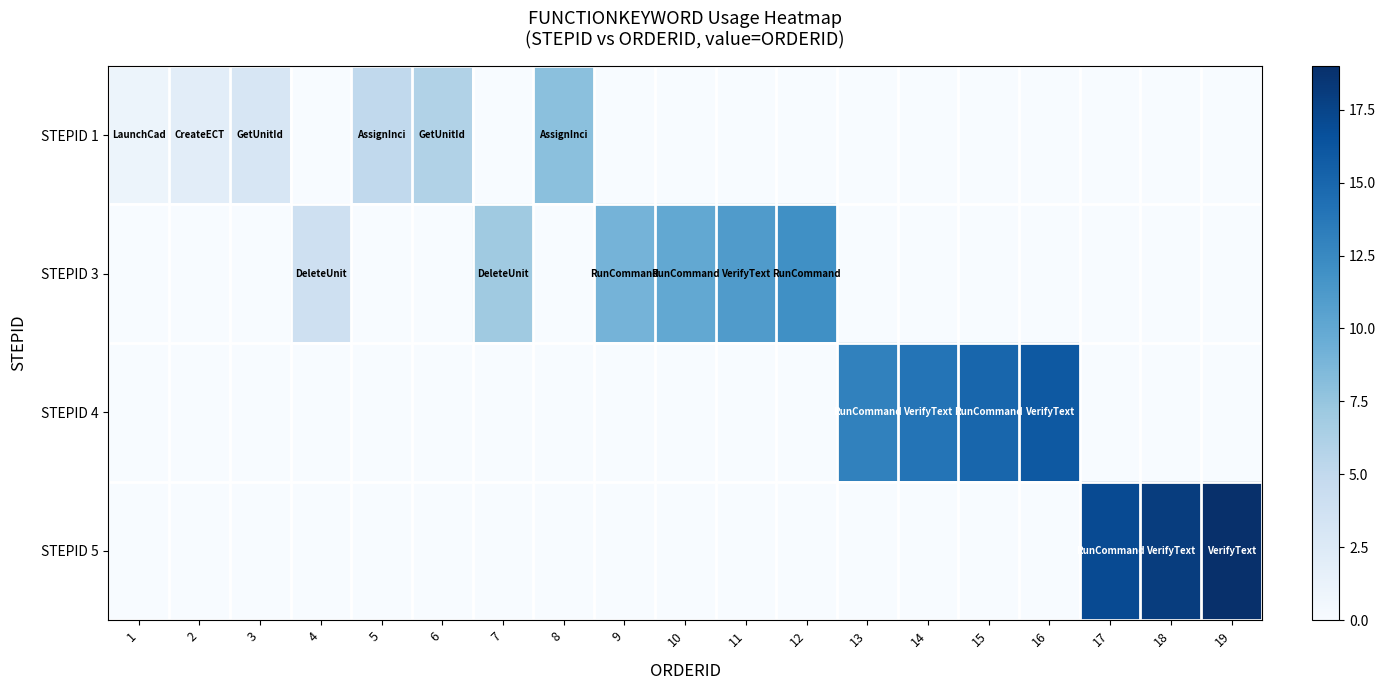

Which has a higher value, 2 or 10?

2